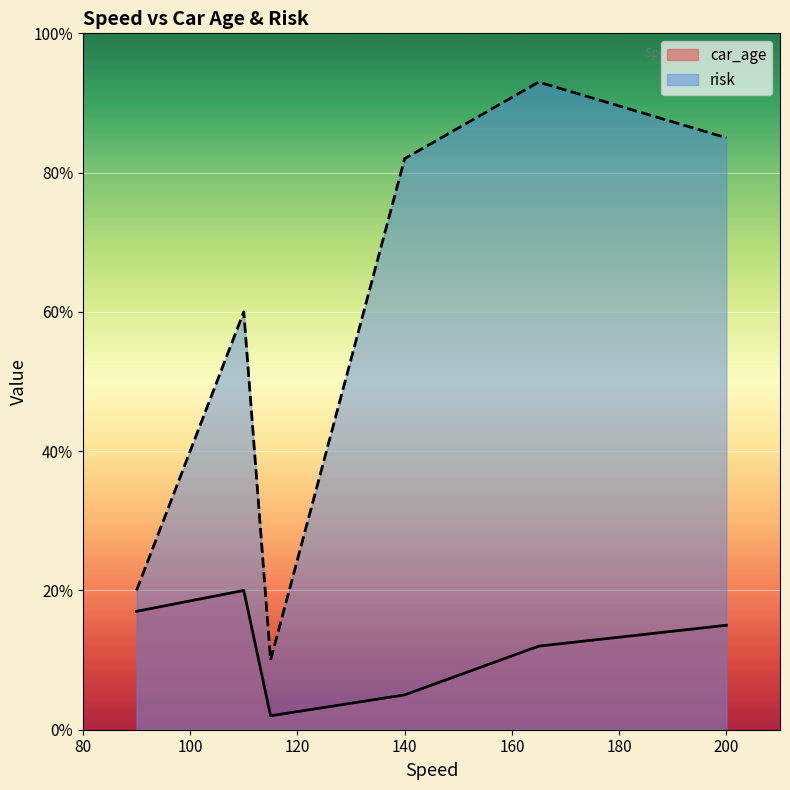

How many lines are shown in the chart?

2